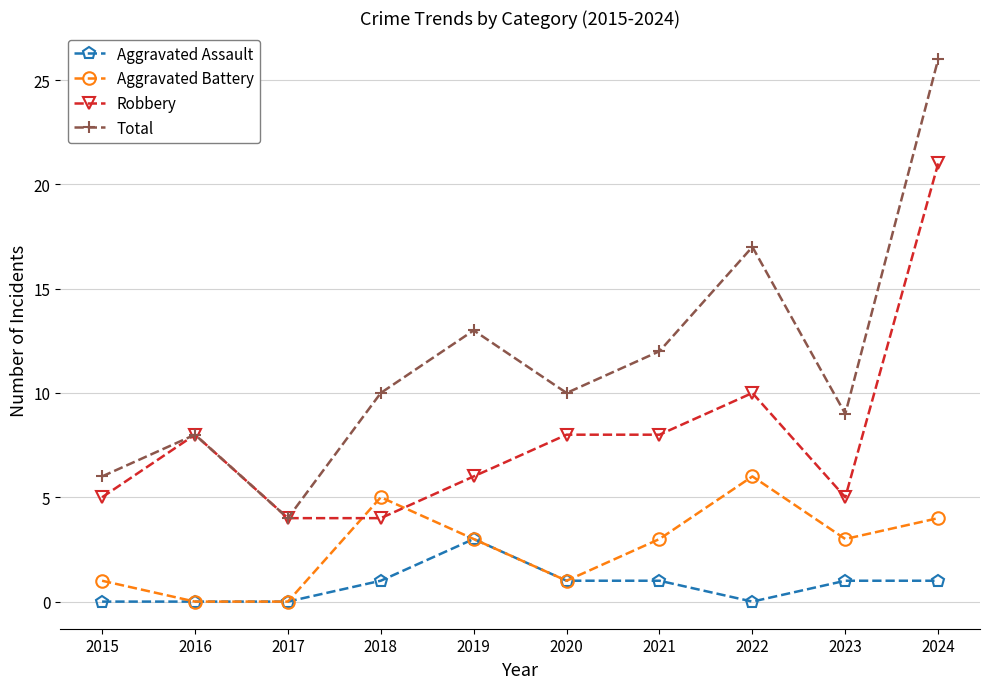

What is the minimum value for Robbery?

4